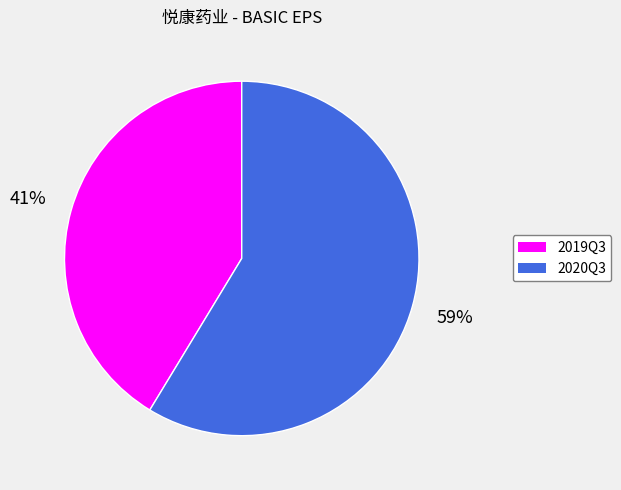

To the nearest percent, what portion does 2019Q3 represent?

41%